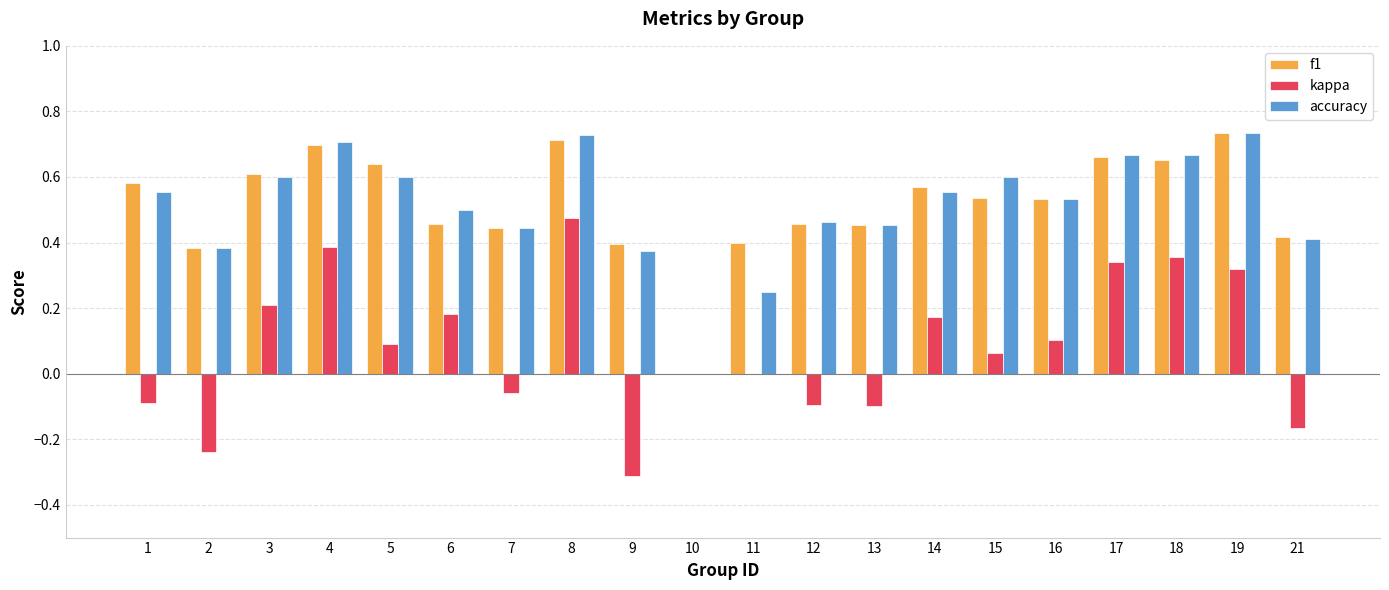

Is the value of kappa at 14 greater than the value of f1 at 7?

No